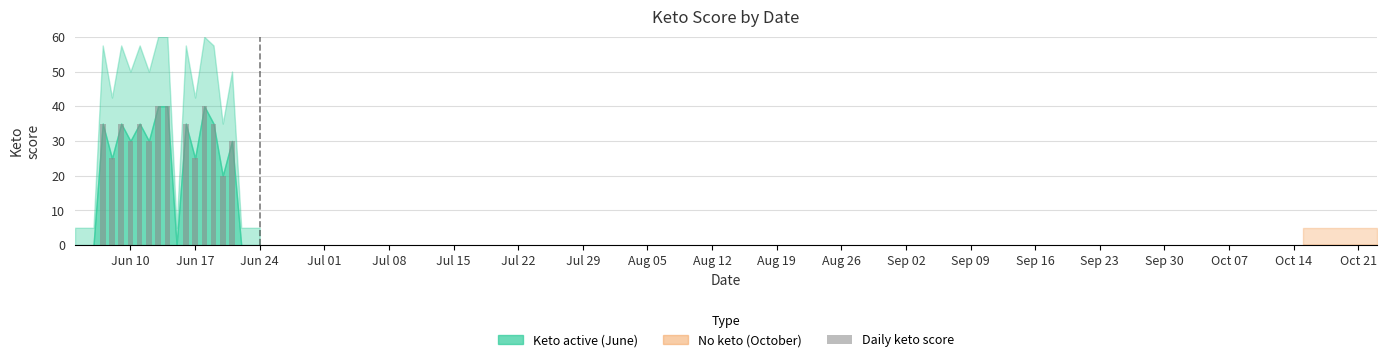

Count the number of data series in this chart.

1